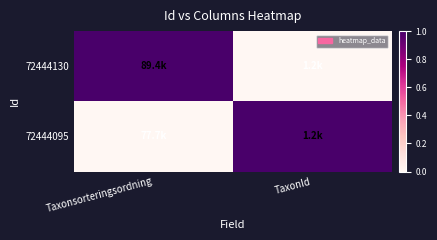

What is the difference between the highest and lowest values at TaxonId?

1